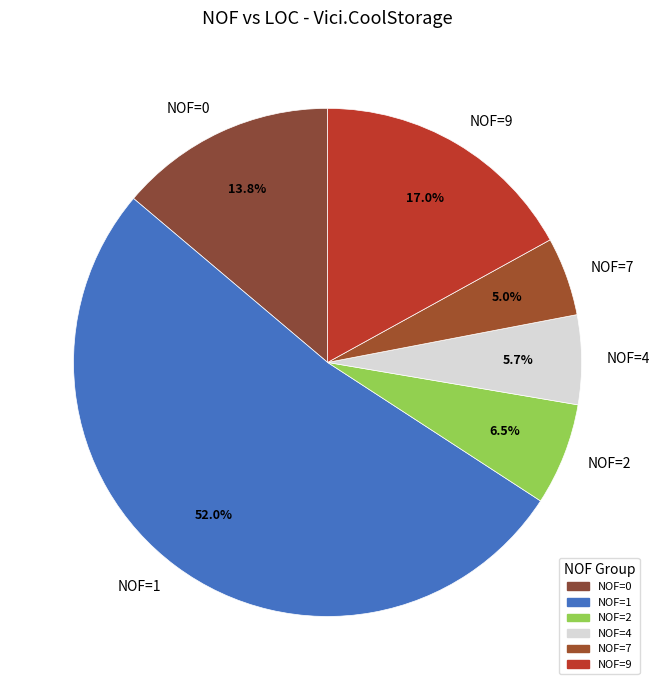

How many slices are in this pie chart?

6